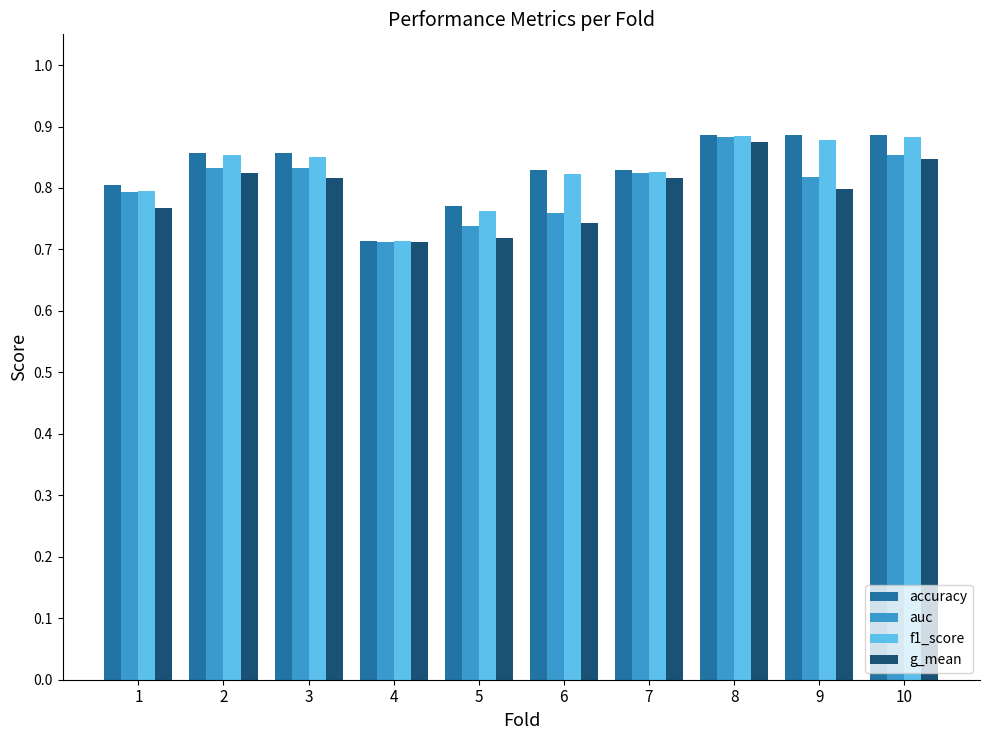

Where is f1_score nearest to the value 0?

4